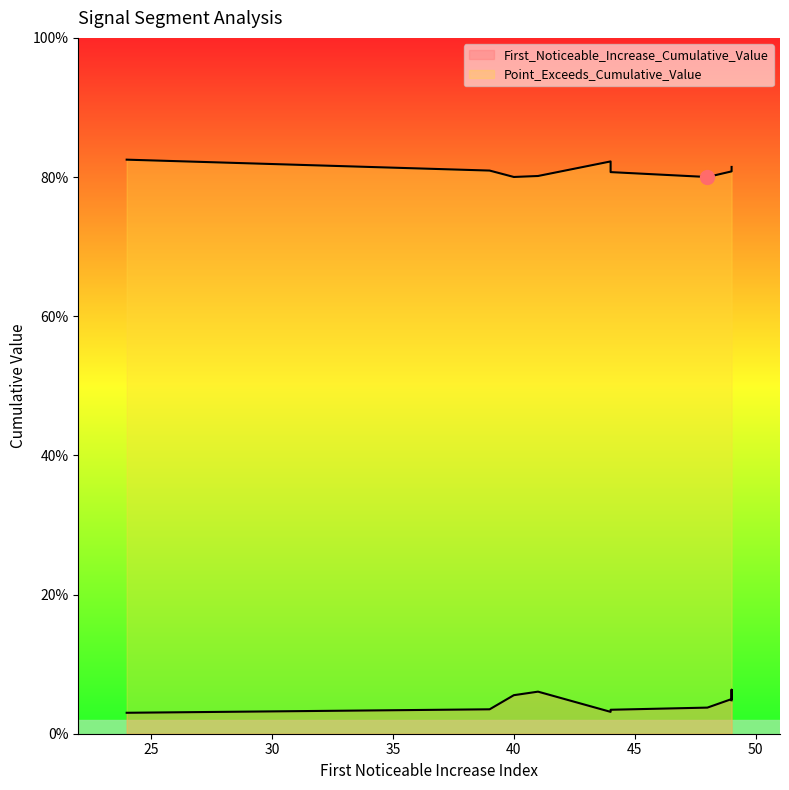

What is the value of the Point_Exceeds_Cumulative_Value point at the 8th from the left?

0.8